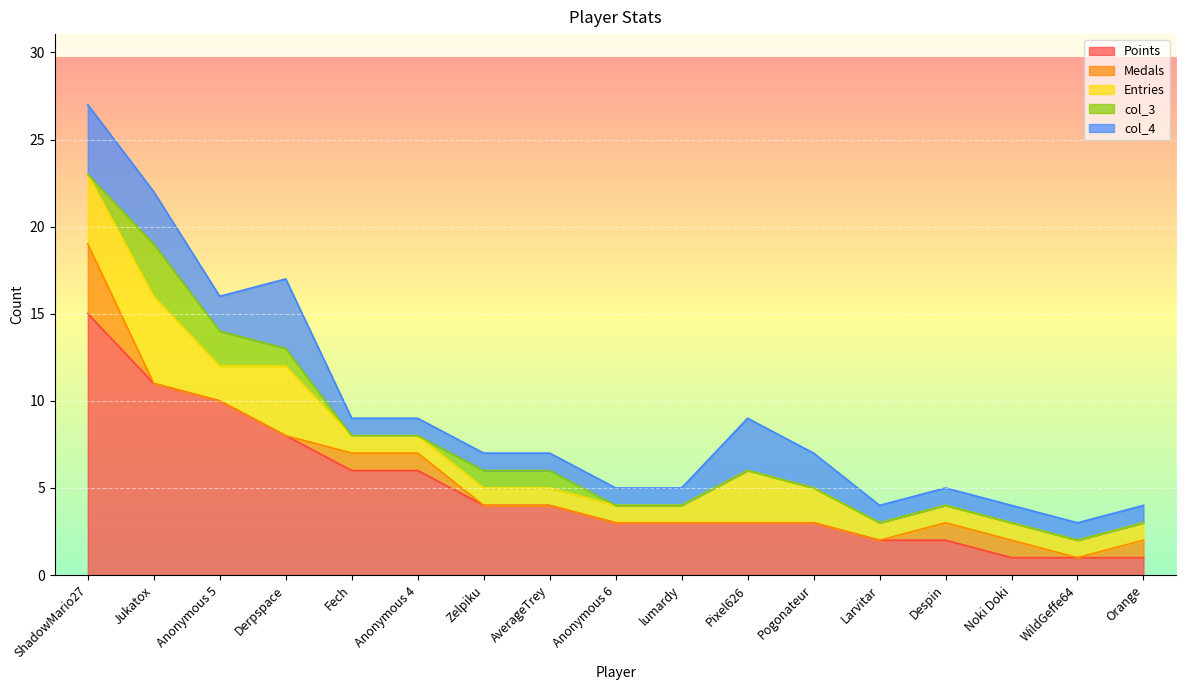

What position from the left is Jukatox?

2